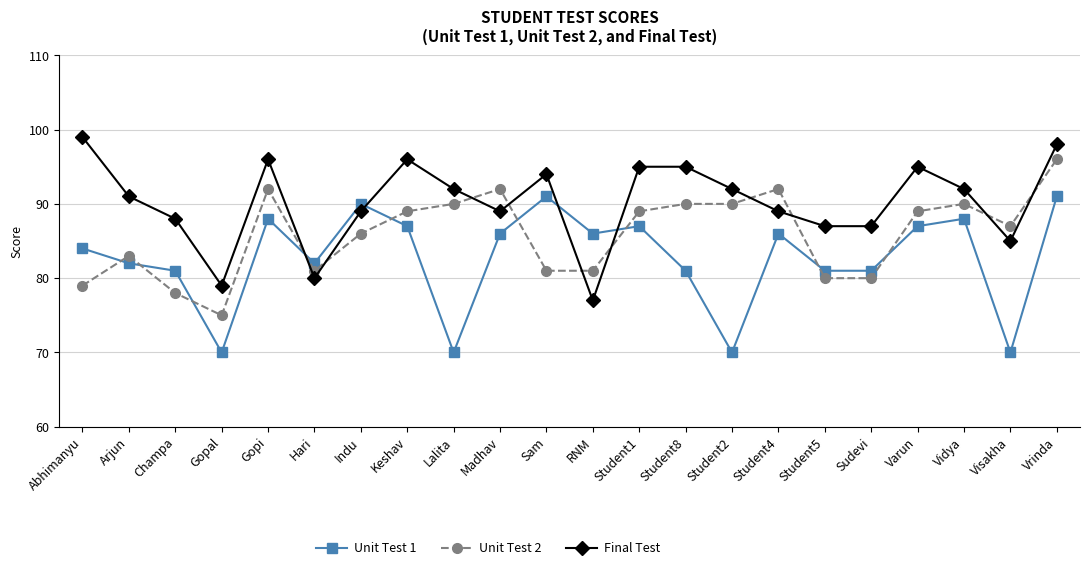

What is the difference between the highest and lowest values at Gopal?

9